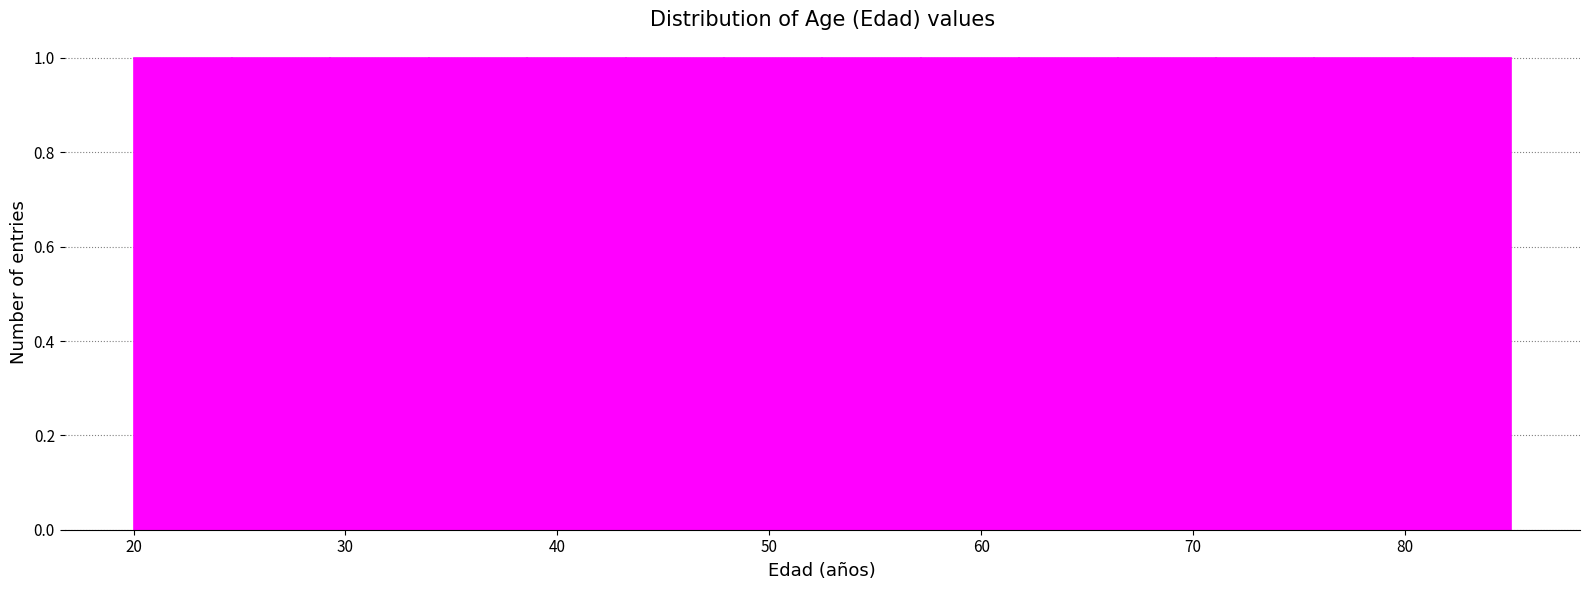

How tall is the bar that spans 43 to 48 on the x-axis? Neither the bar edges nor the heights are printed on the chart, so give them approximately, as read against the axes.

1